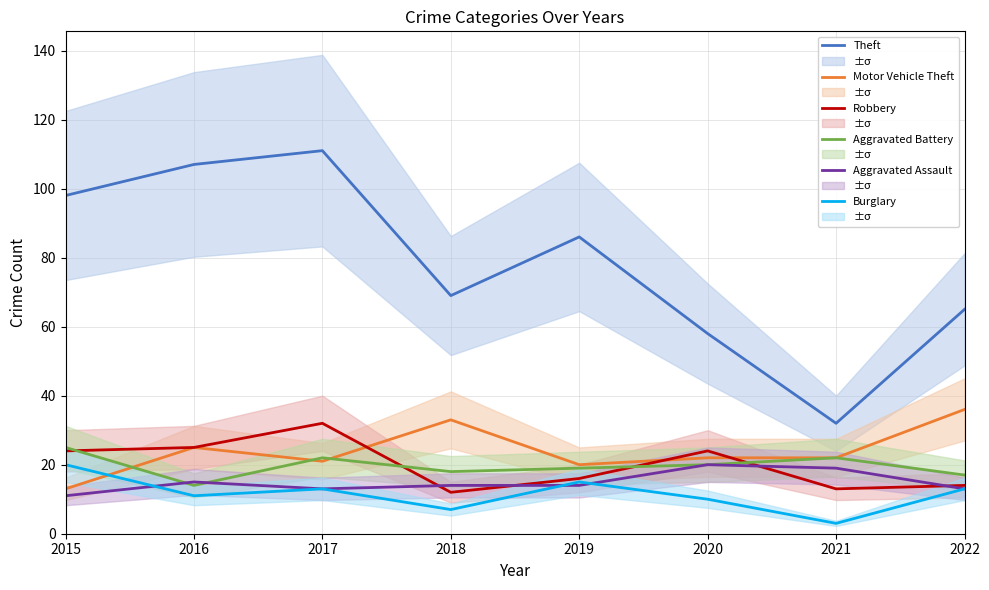

True or false: Aggravated Assault has a value of 9 at 2016.

False